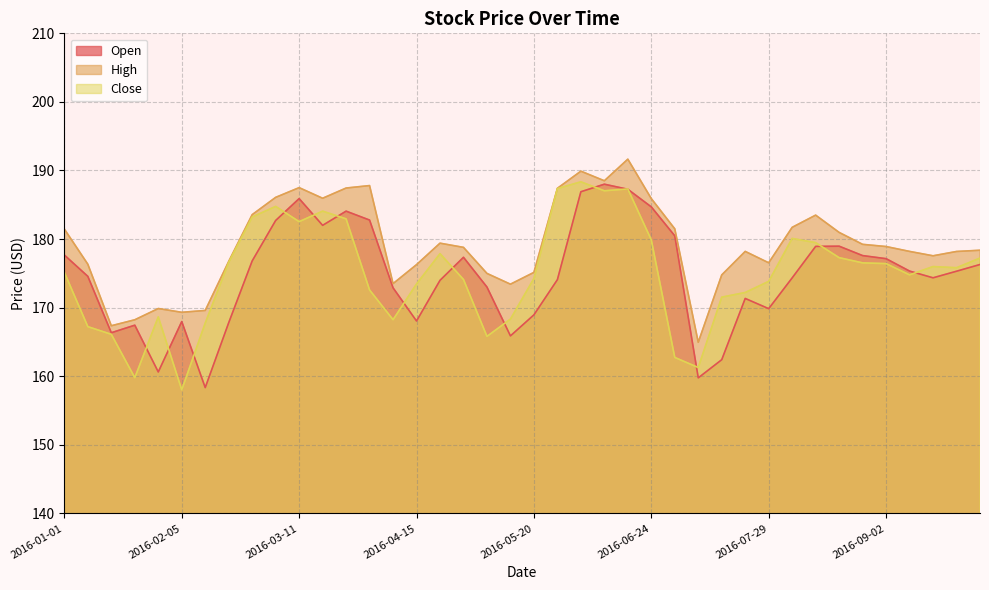

At how many categories does at least one series exceed 189?

2